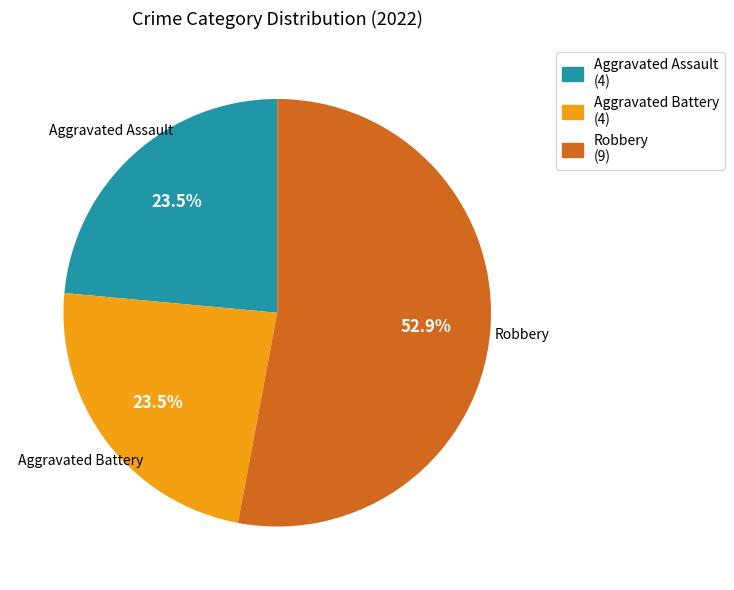

Is there any slice that represents more than half of the pie?

Yes